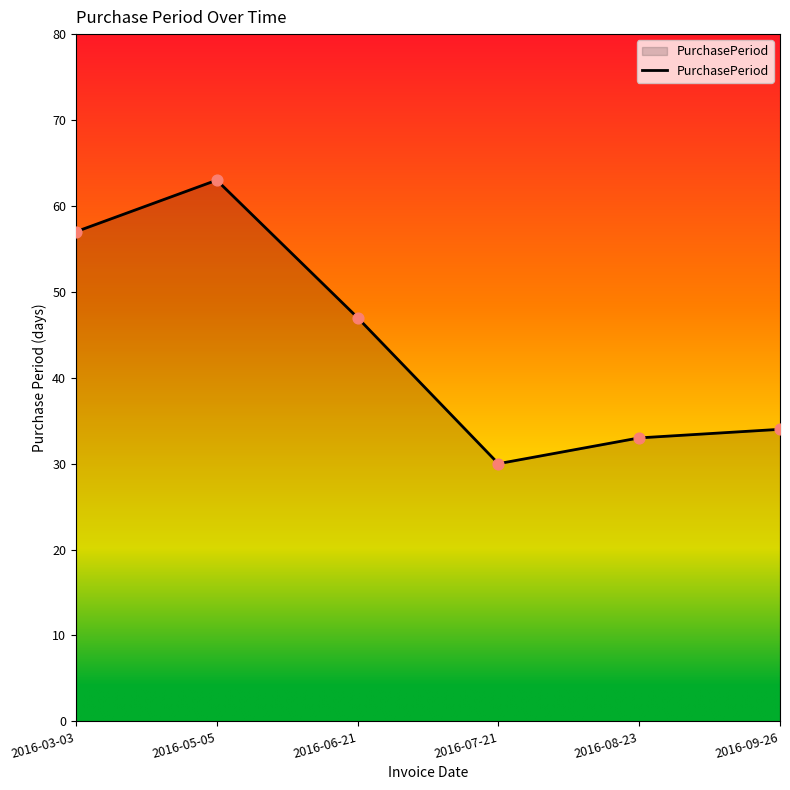

What is the ratio of the value at 2016-07-21 to the value at 2016-08-23?

0.9